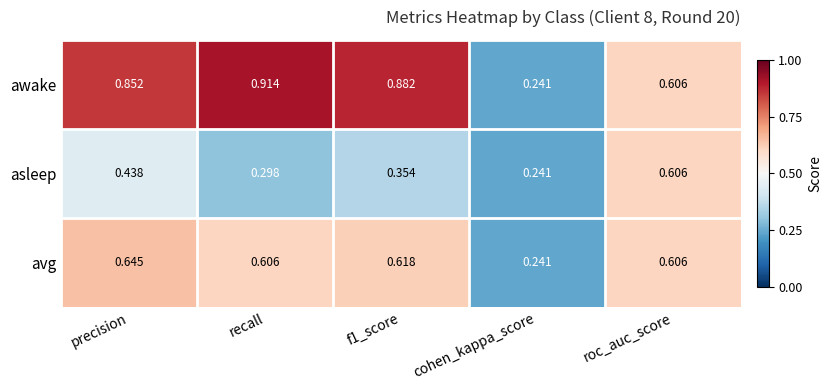

Rank the series at recall from lowest to highest value.

asleep, avg, awake